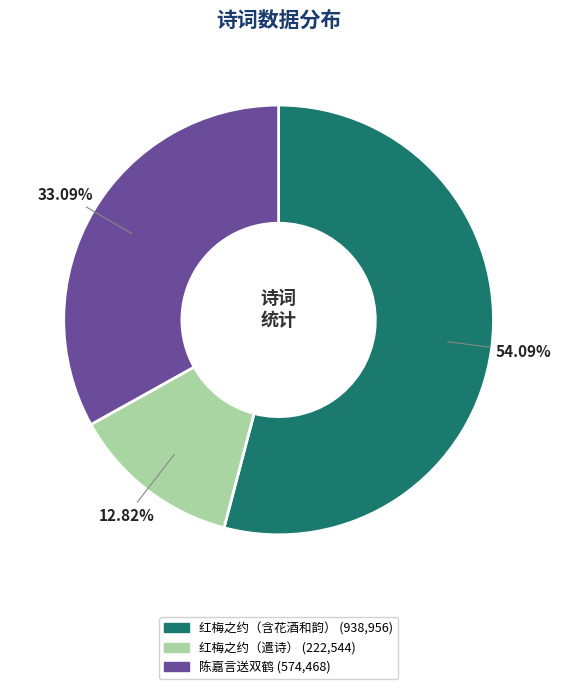

Does any single category account for the majority?

Yes